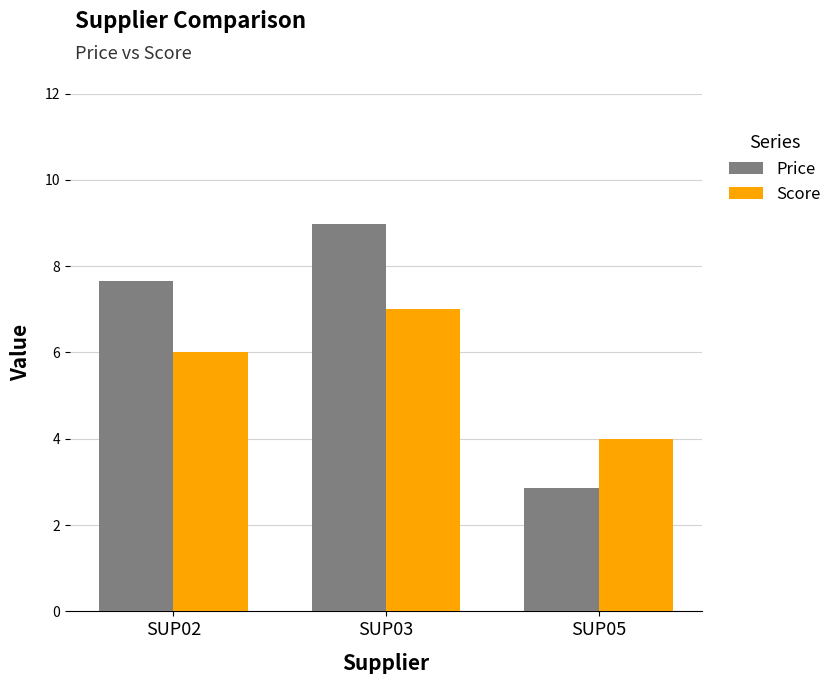

What is the difference between the maximum and minimum values in the Score series?

3.0